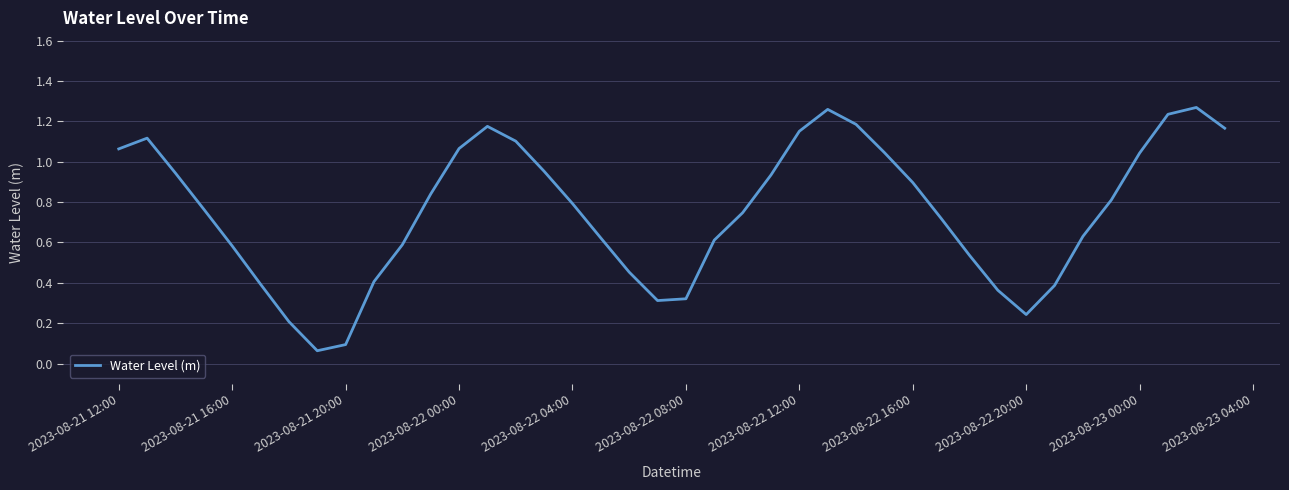

Does the chart have visible grid lines?

Yes